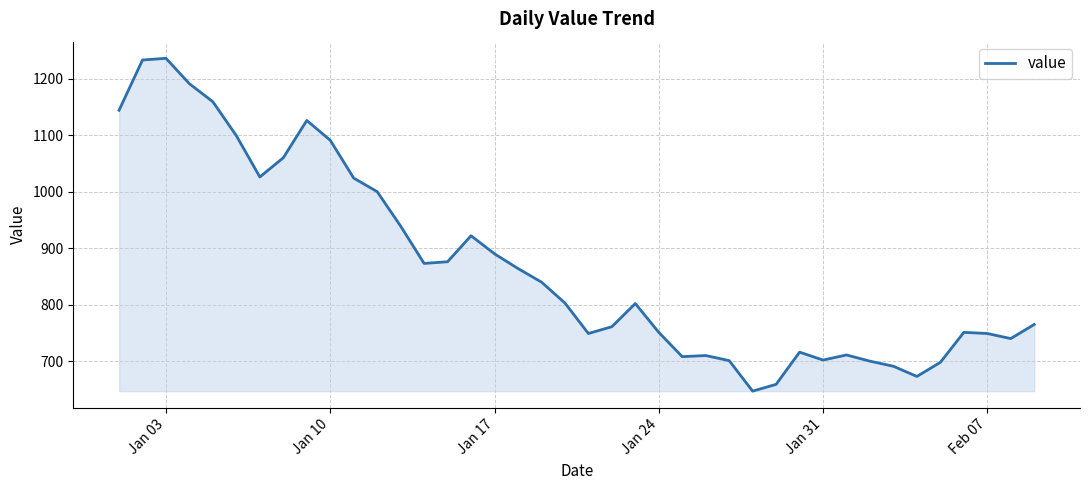

What is the smallest value displayed?

647